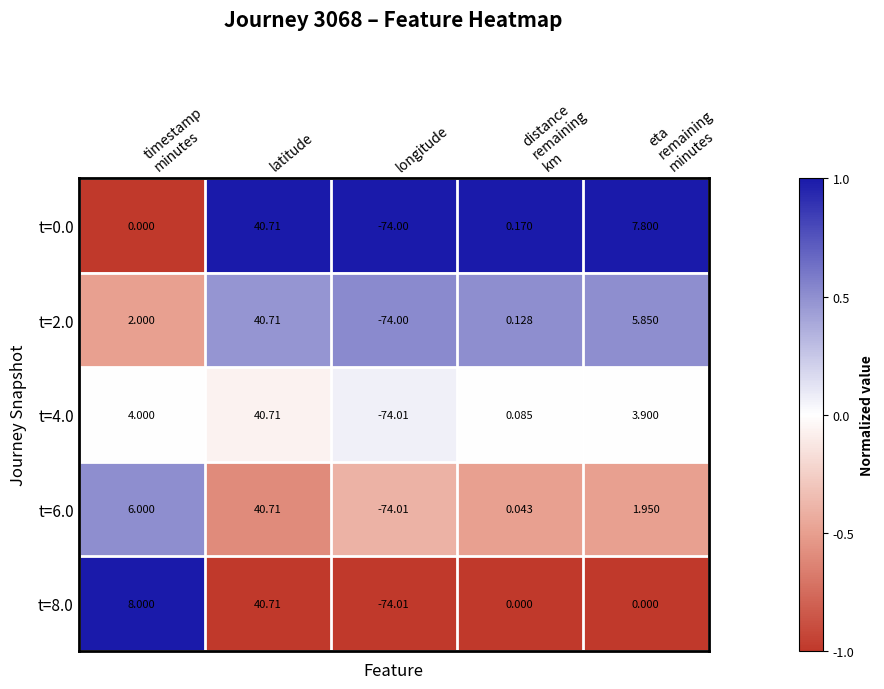

Which label corresponds to the largest value in the chart?

latitude